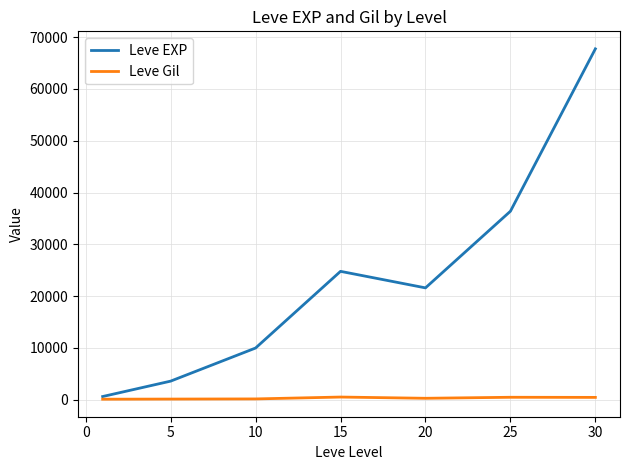

What is the lowest value of the Leve EXP series?

630